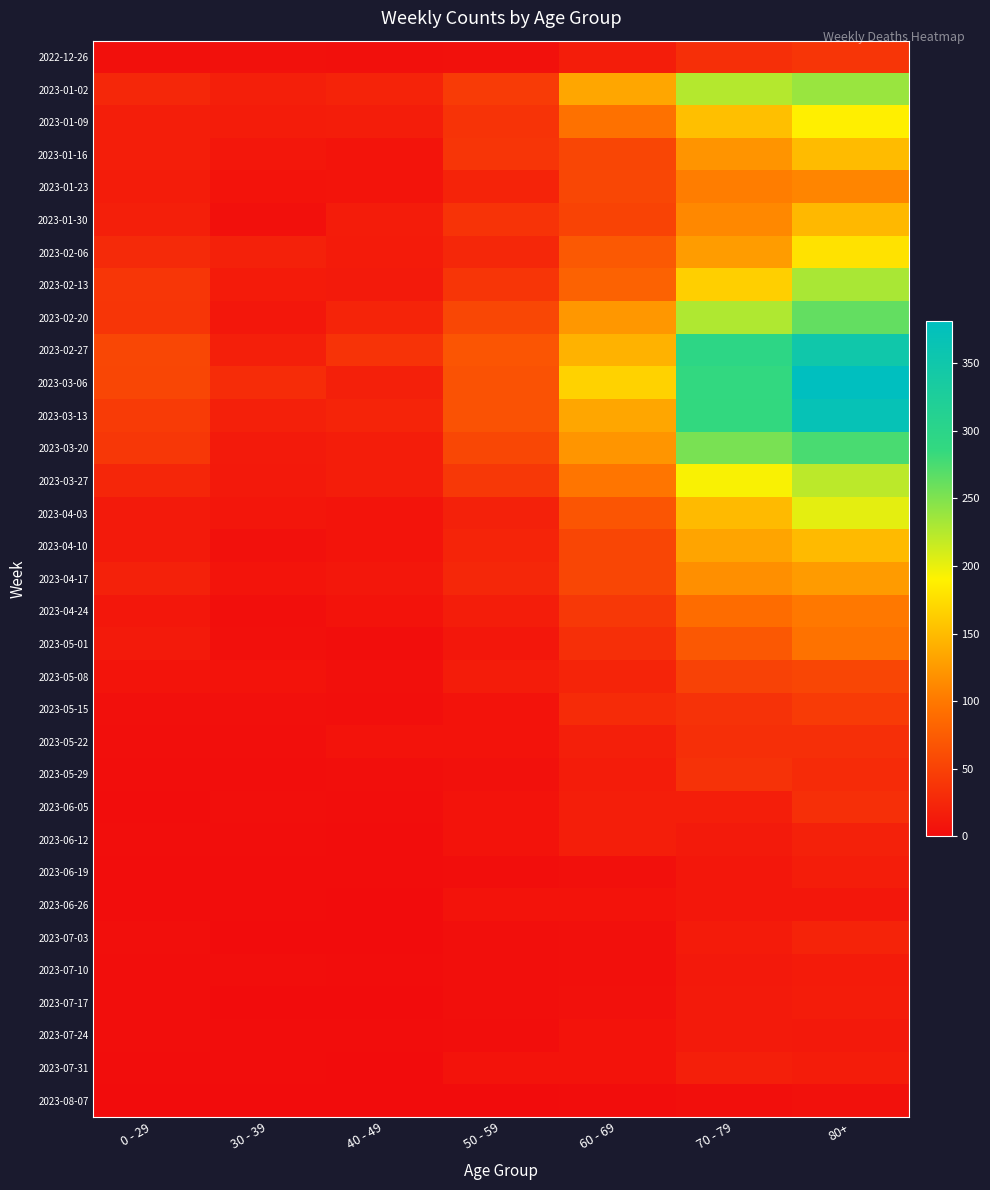

How many categories are shown in the chart?

7